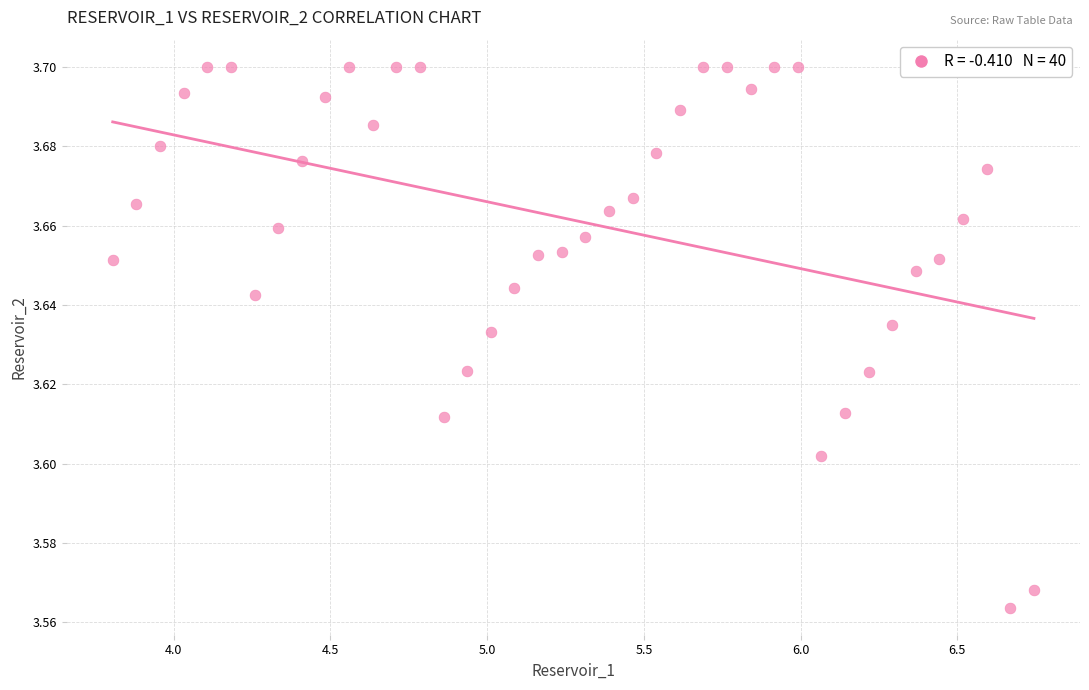

What is the range of X values (max minus min)?

2.9